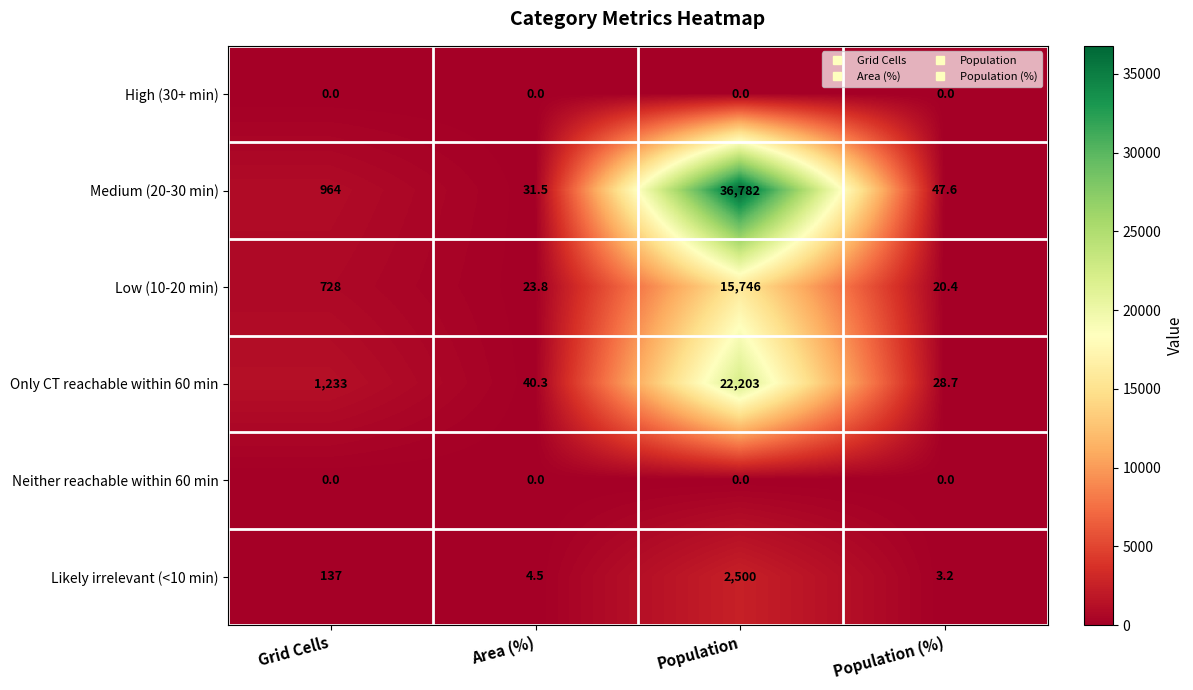

Rank the categories by Low (10-20 min) value from lowest to highest.

Population (%), Area (%), Grid Cells, Population